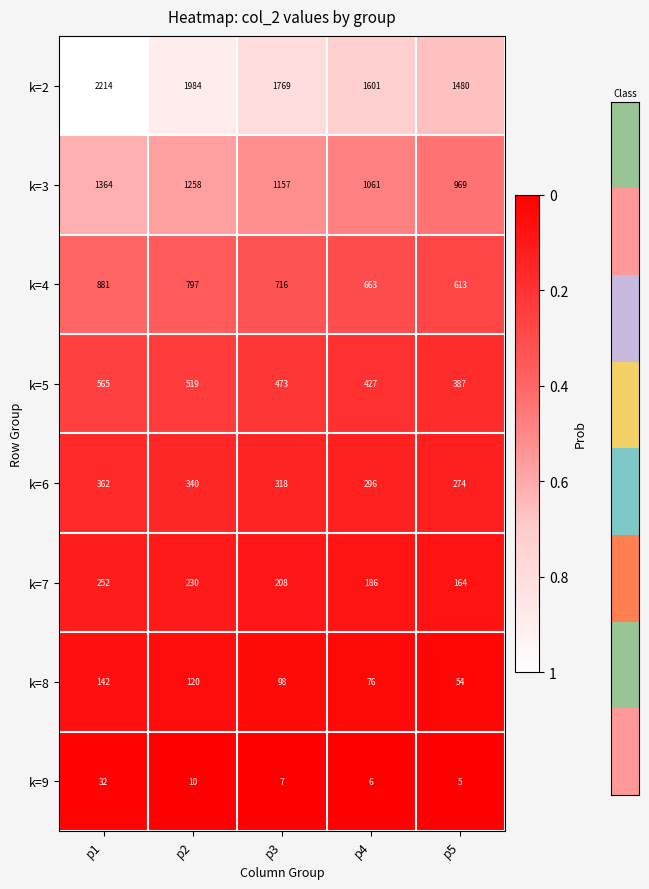

Which category has the lowest value across all series?

p5